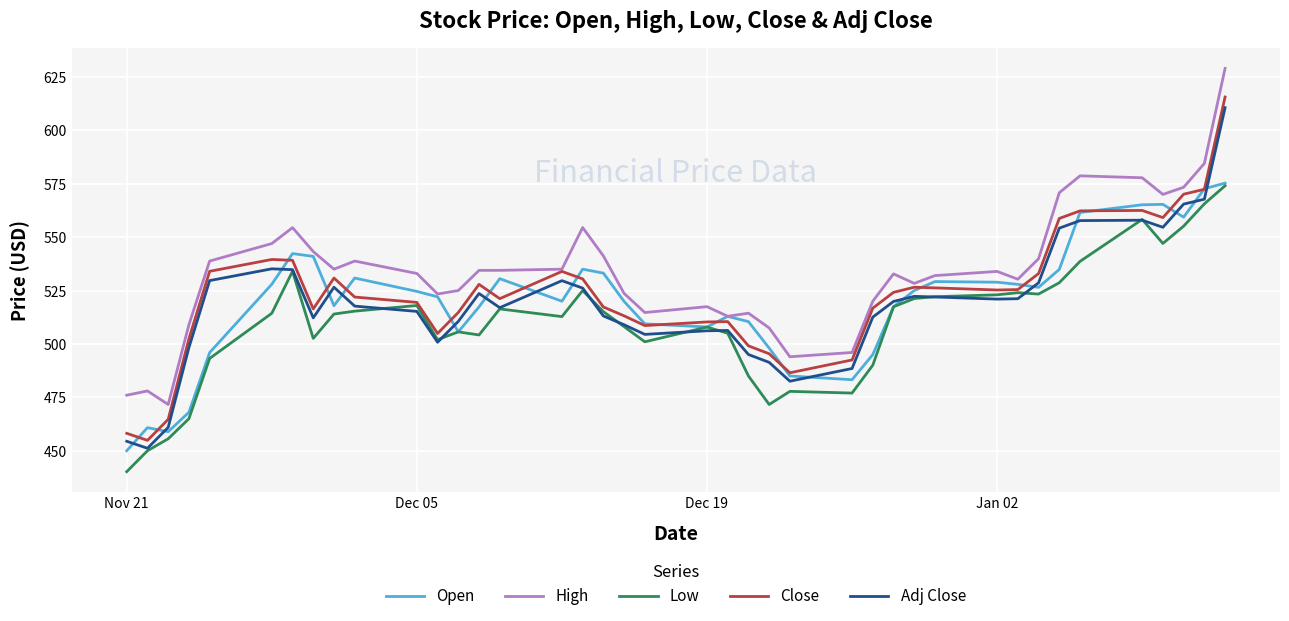

Which series has the largest total across all categories?

High